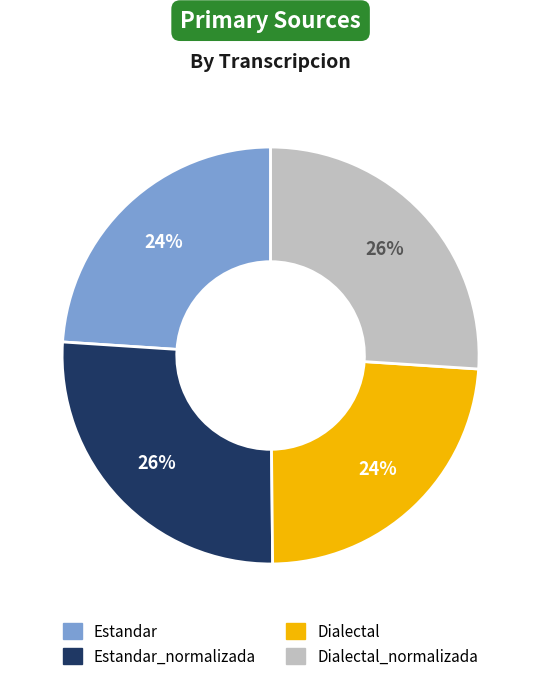

Is there any slice that represents more than half of the pie?

No